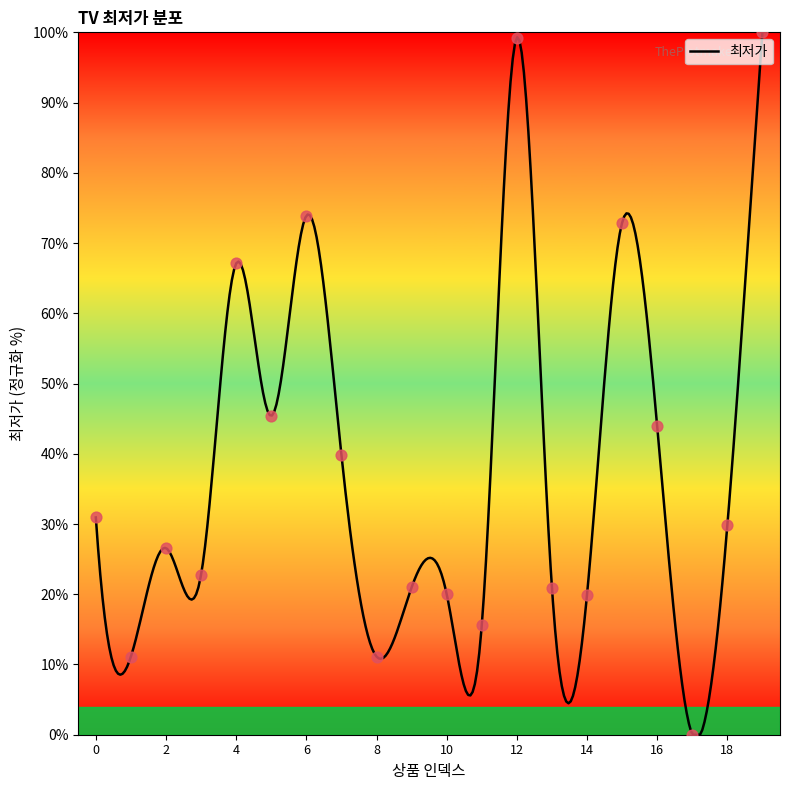

What is the change in value from 9 to 17?

-21.0